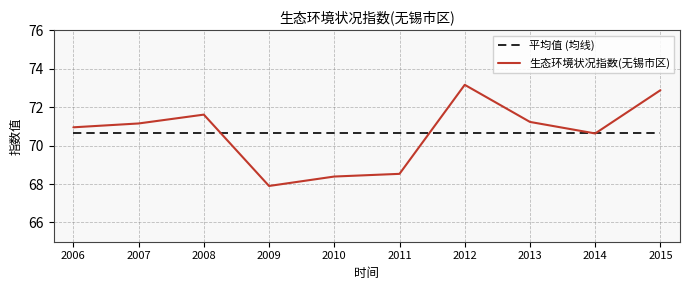

Rank the series at 2008 from highest to lowest value.

生态环境状况指数(无锡市区), 平均值 (均线)